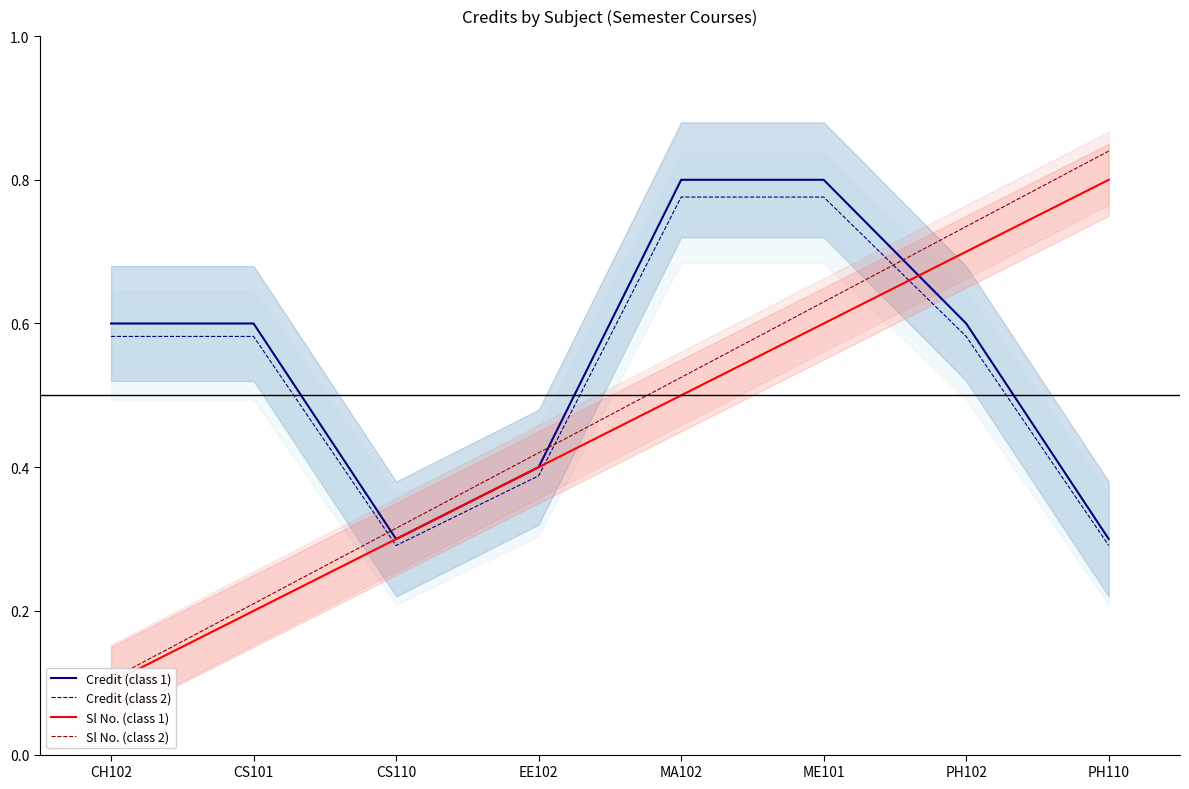

What is the label of the 6th point from the right?

CS110